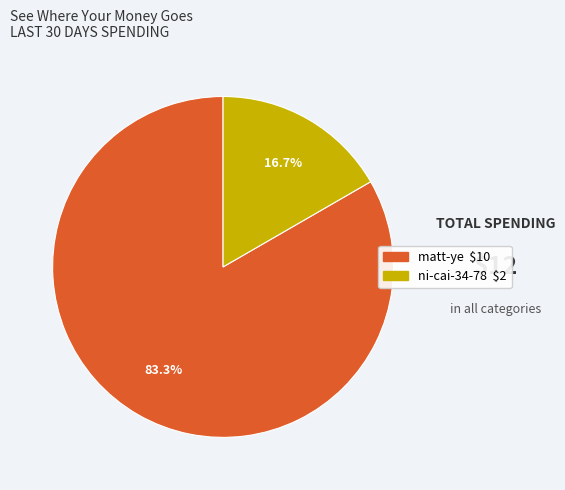

What is the largest slice in the pie chart?

matt-ye